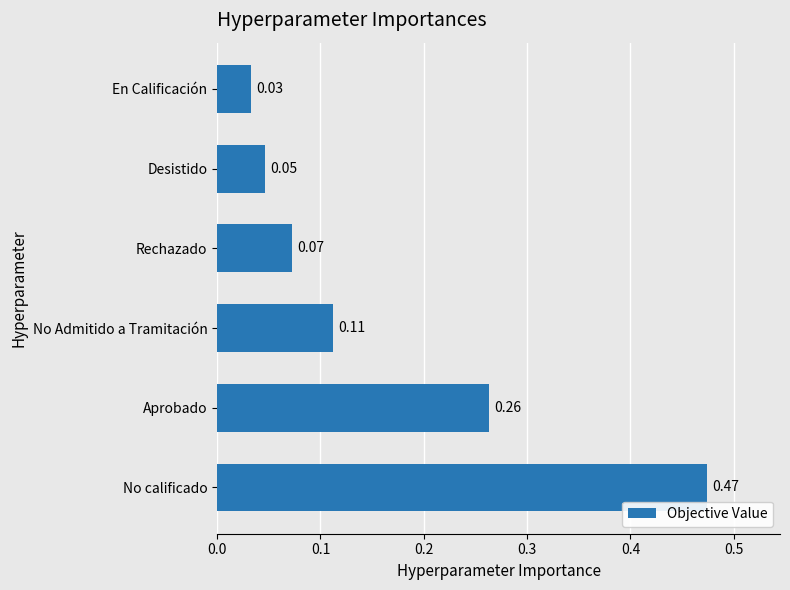

Which category has the lowest value across all series?

En Calificación